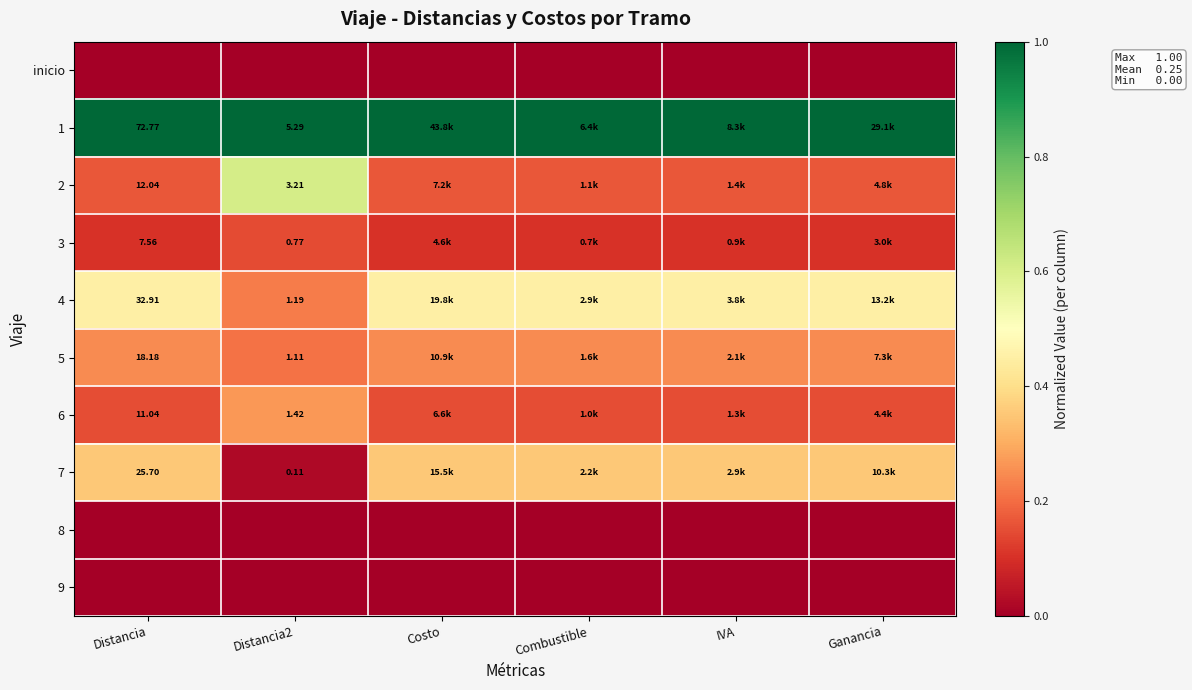

Is it true that 2 equals 0.3 at Distancia?

False